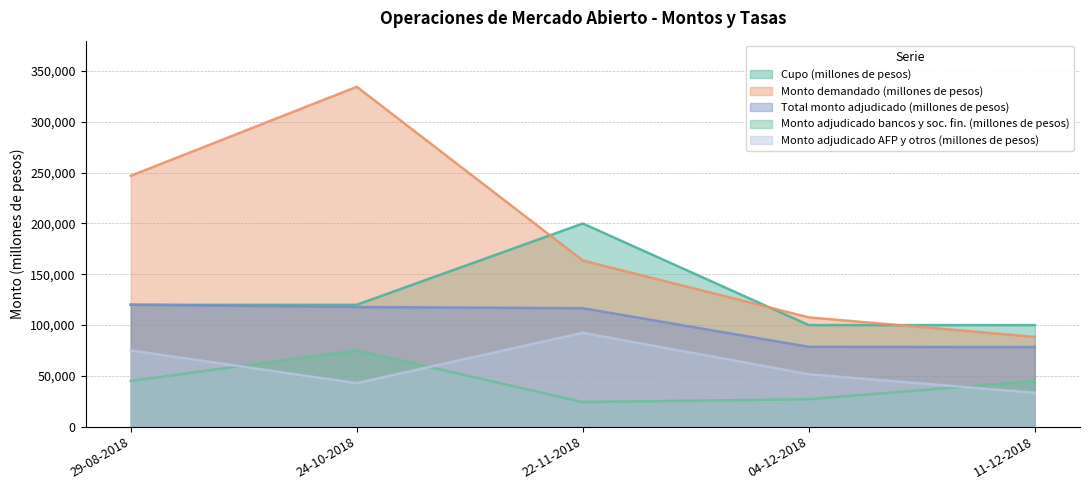

What is the total value across all series at 24-10-2018?

690200